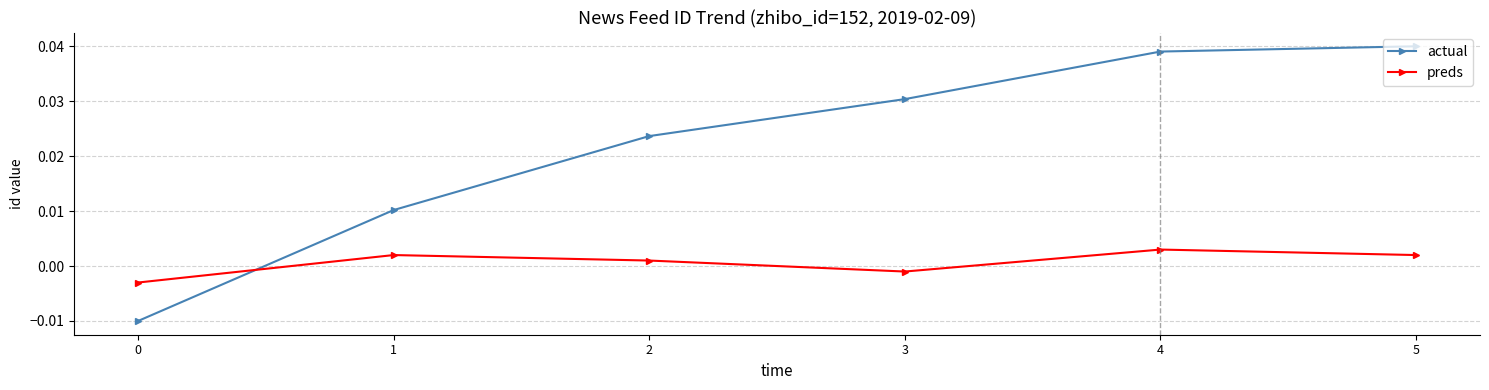

What are all the series names shown in the legend?

actual, preds